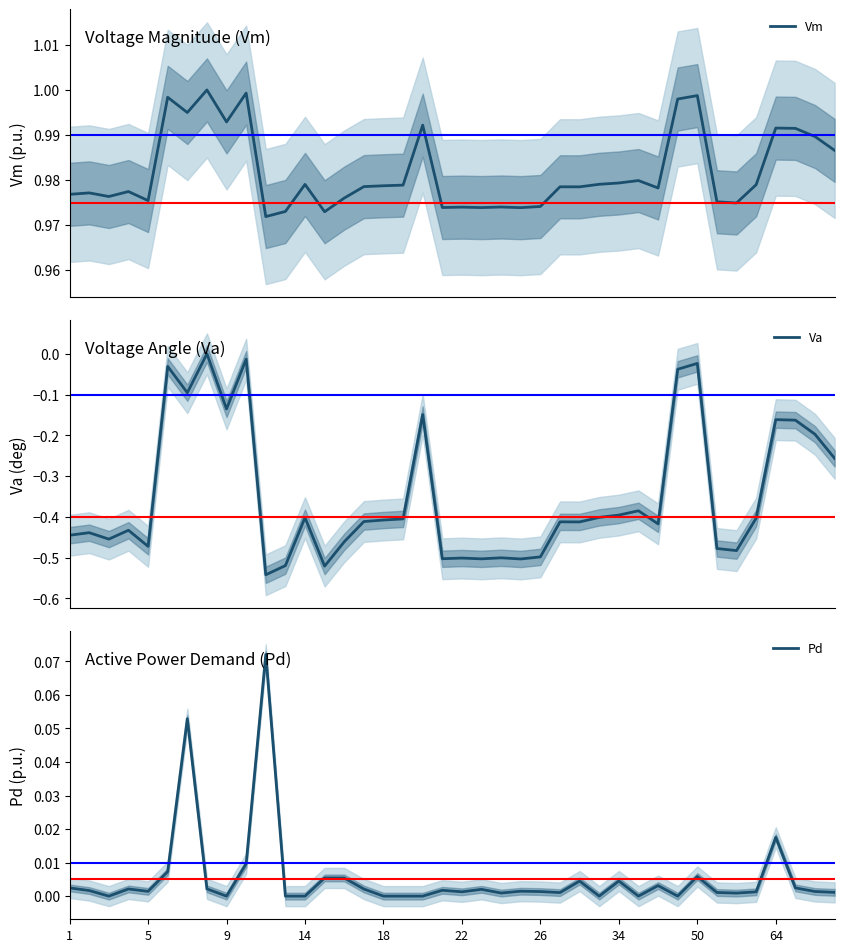

At which label is Pd closest to 0?

9